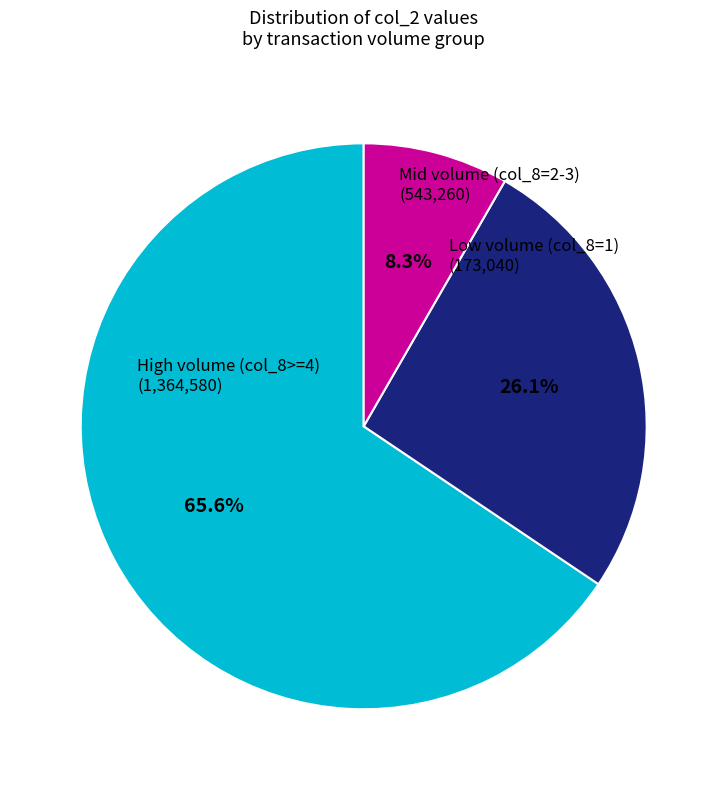

Is there any slice that represents more than half of the pie?

Yes